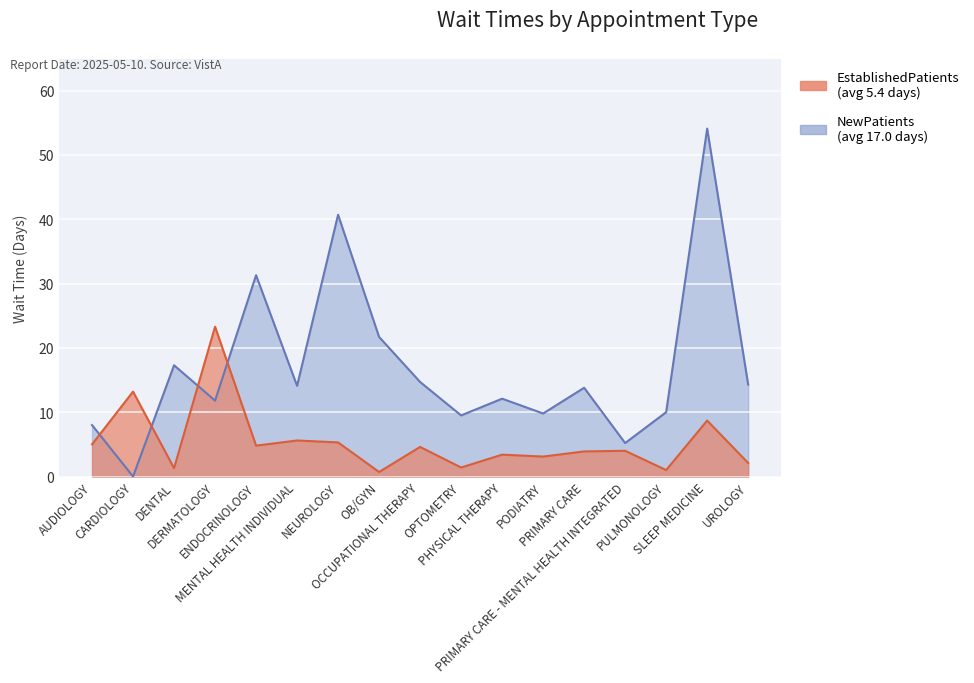

How many times do EstablishedPatients and NewPatients cross each other?

4